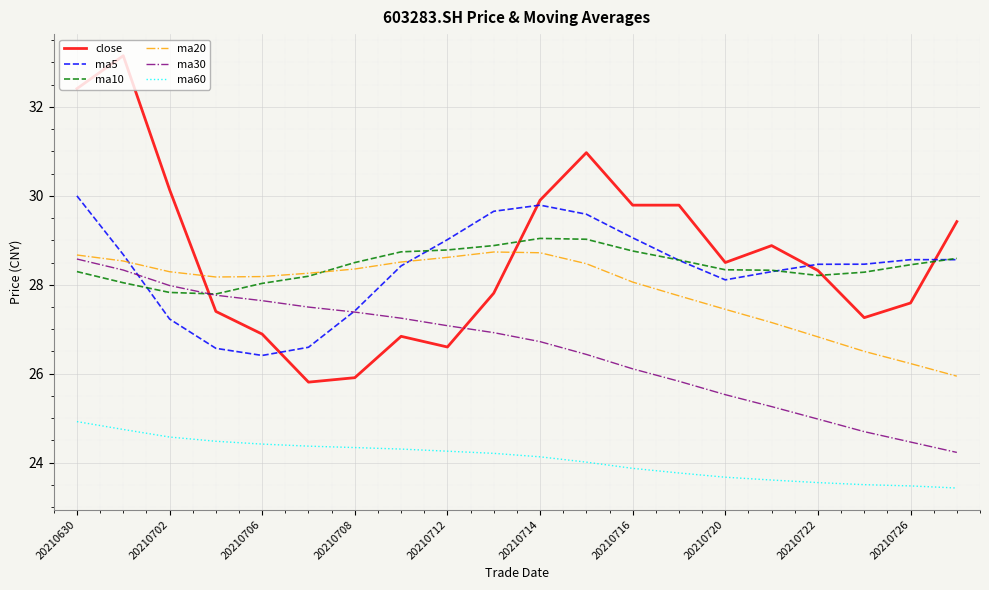

Rank the series by their maximum value, from lowest to highest.

ma60, ma30, ma20, ma10, ma5, close